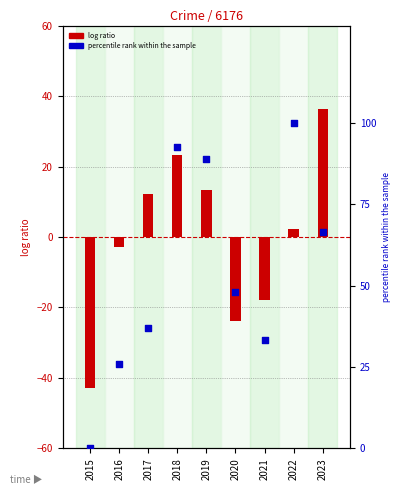

What are all the series names shown in the legend?

log ratio, percentile rank within the sample